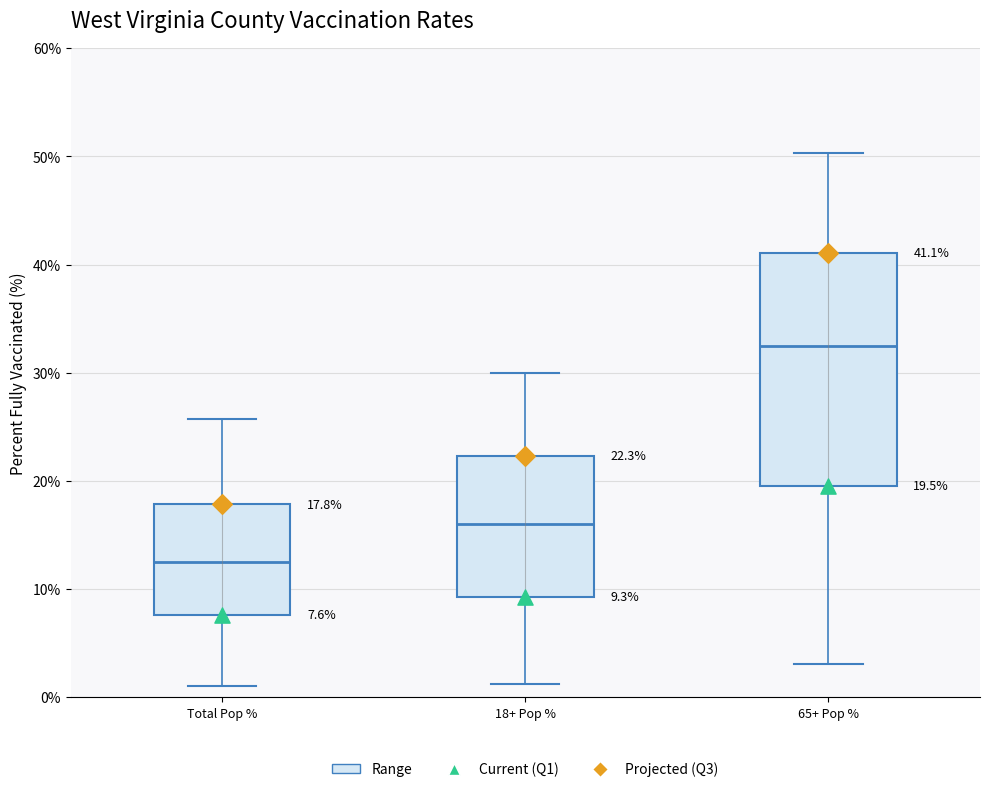

Comparing the boxes themselves (not the whiskers), which one is the tallest?

65+ Pop %